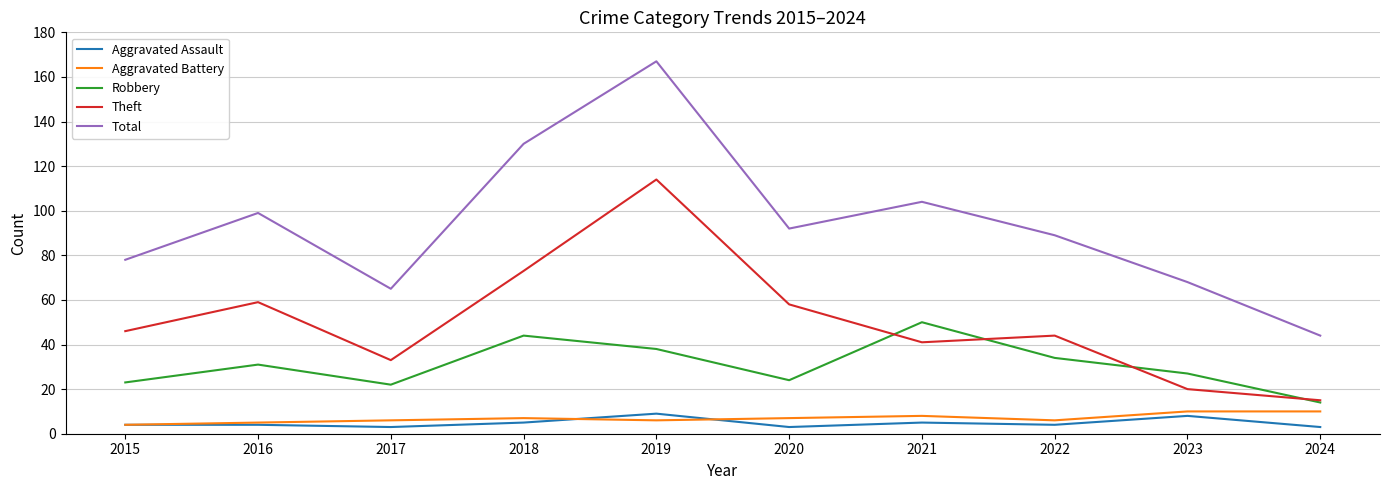

What is the maximum value shown in the chart?

167